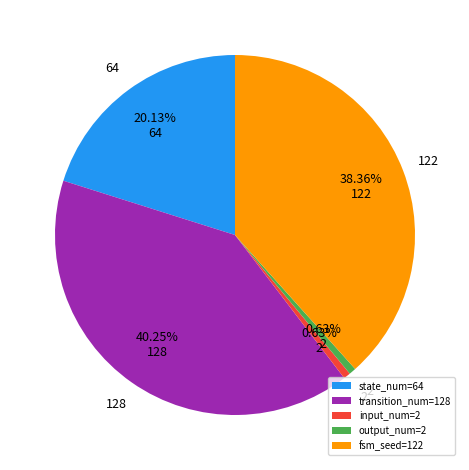

Combined, do fsm_seed=122 and input_num=2 account for over 50%?

No